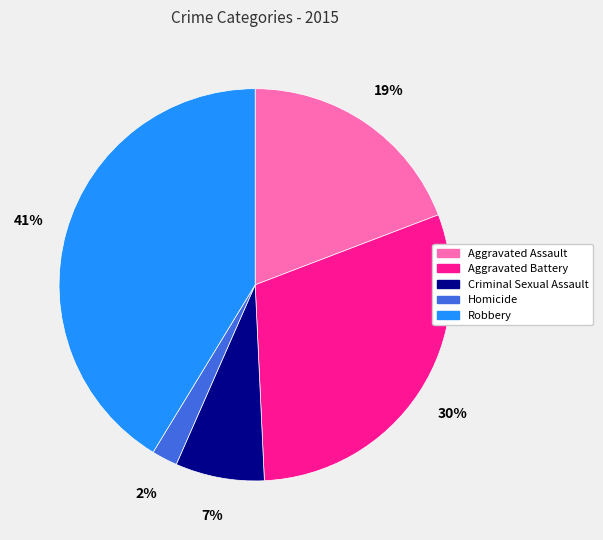

The Aggravated Assault slice represents 6% of the pie. True or false?

False